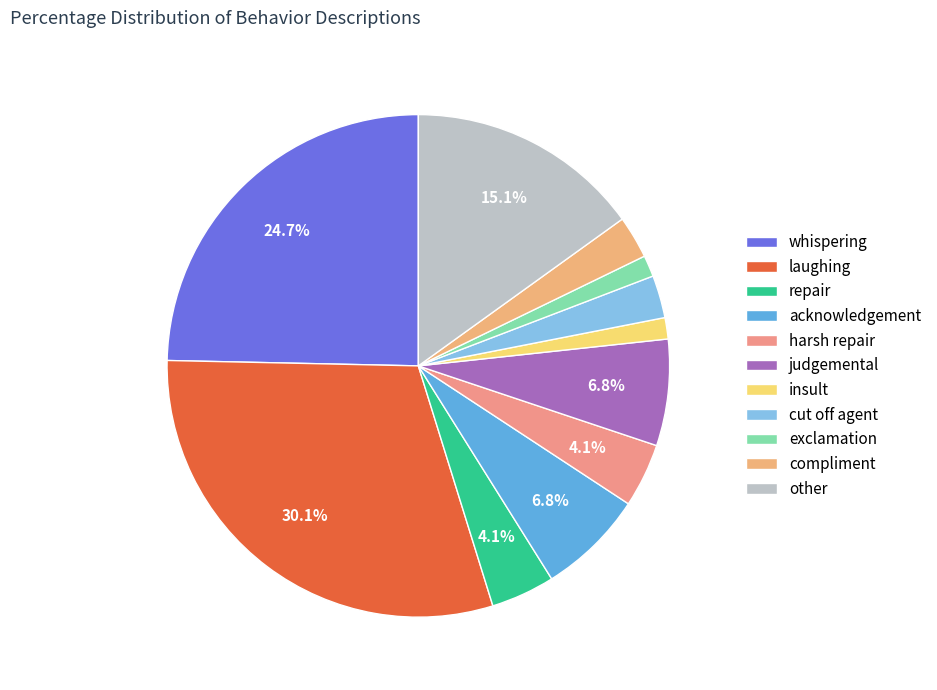

What is the change in value from laughing to exclamation?

-21